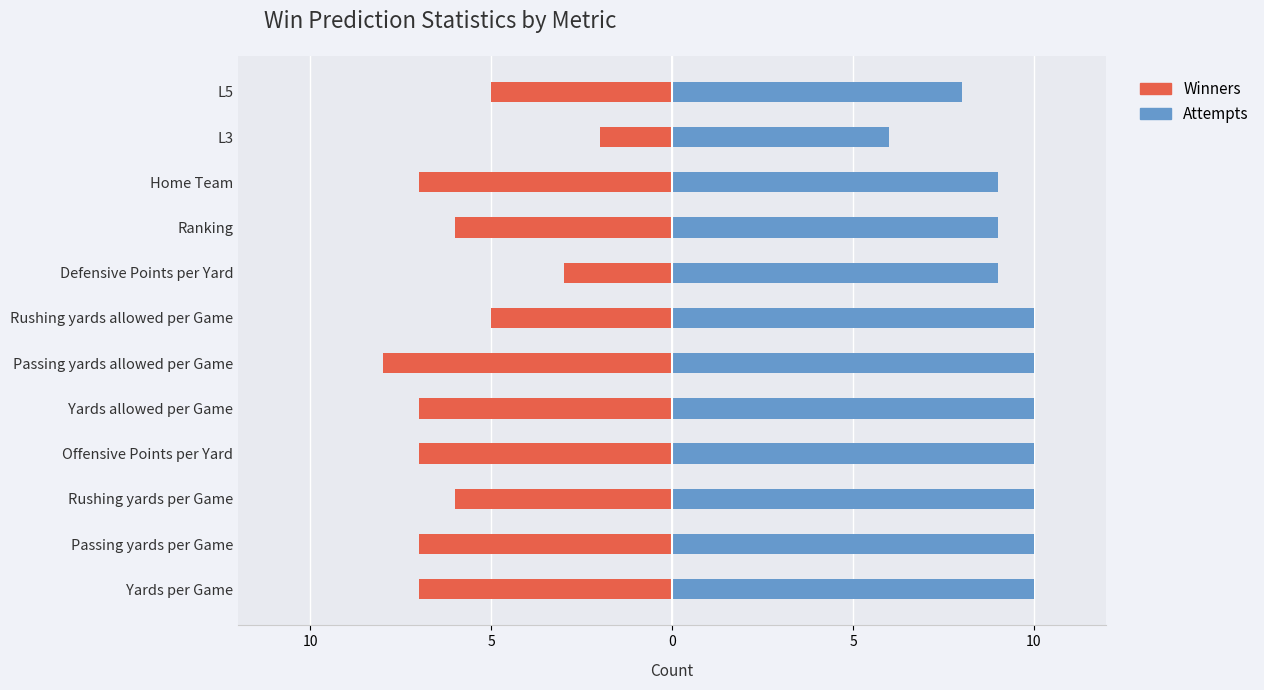

What are all the series names shown in the legend?

Winners (left), Attempts (right)